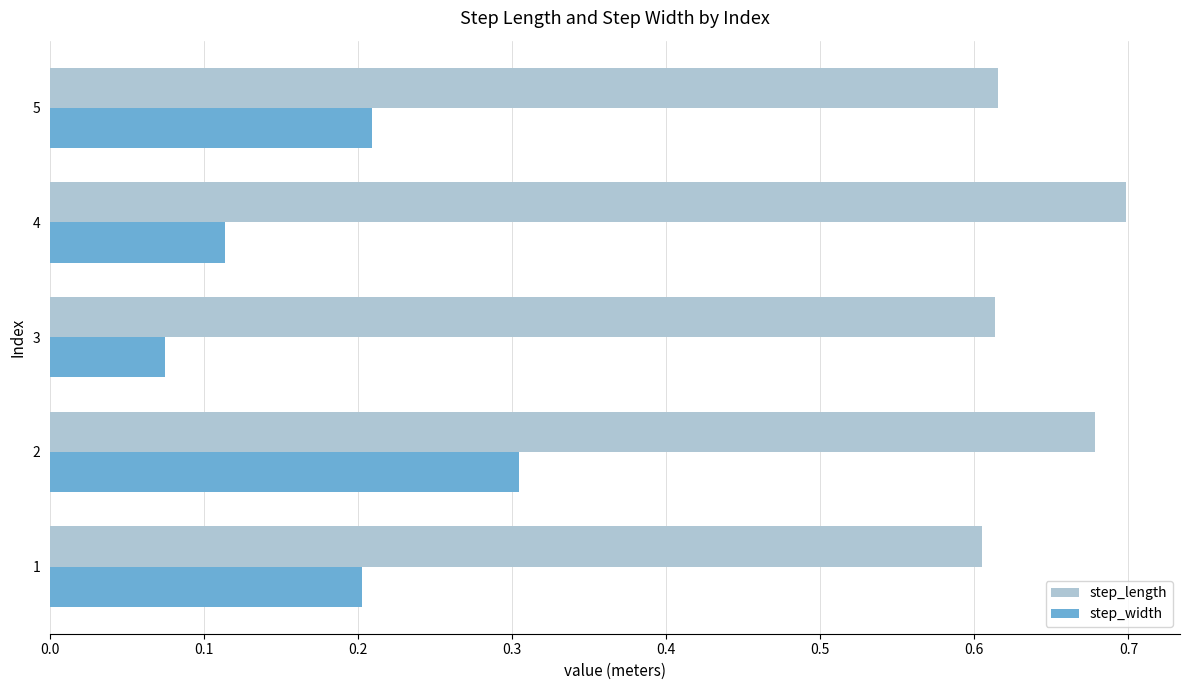

At how many categories does at least one series exceed 0?

5